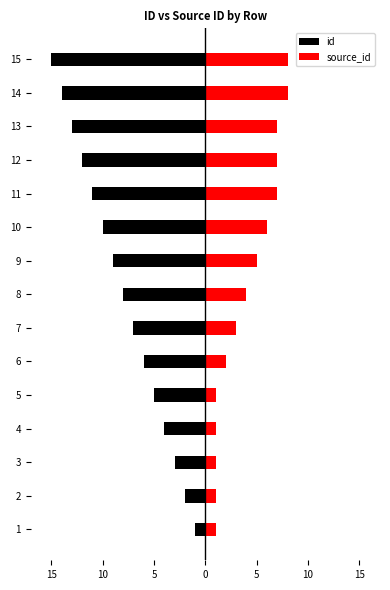

How many bars are there in each group?

2